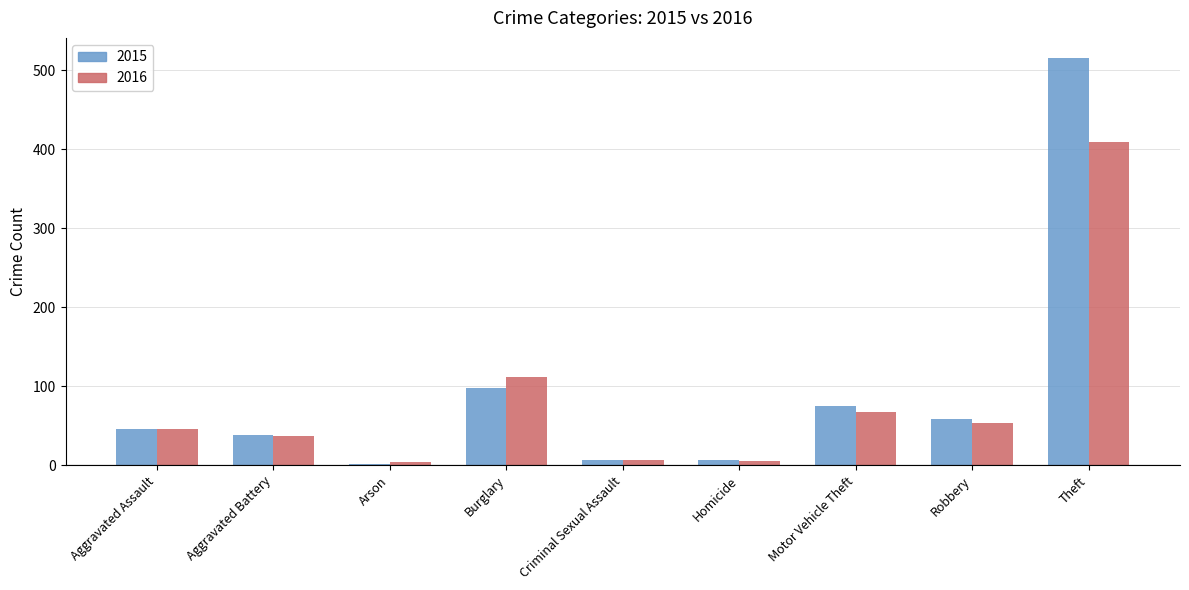

Which category has the highest value in the 2016 series?

Theft